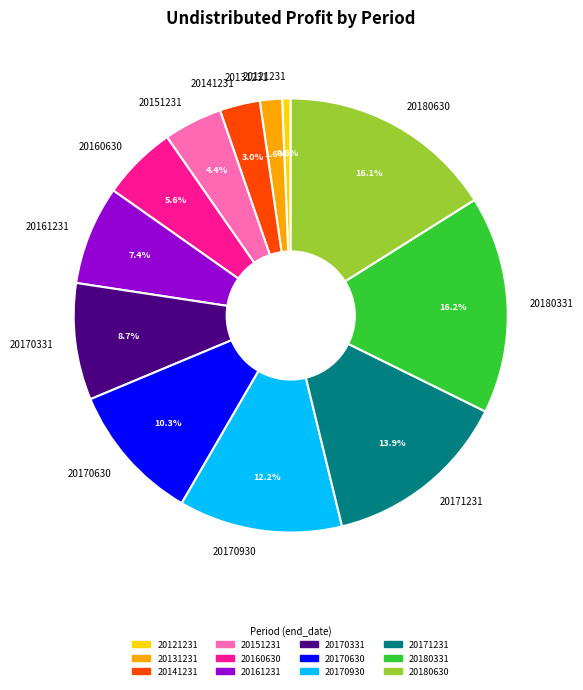

To the nearest percent, what is the average slice percentage?

8%